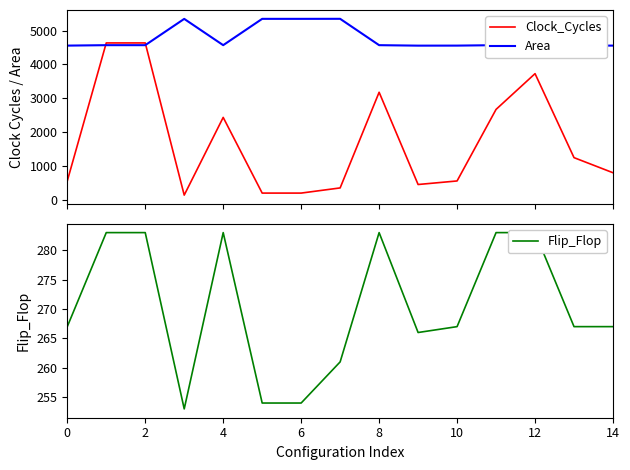

After their last crossing, which series has the higher values: Area or Clock_Cycles?

Area